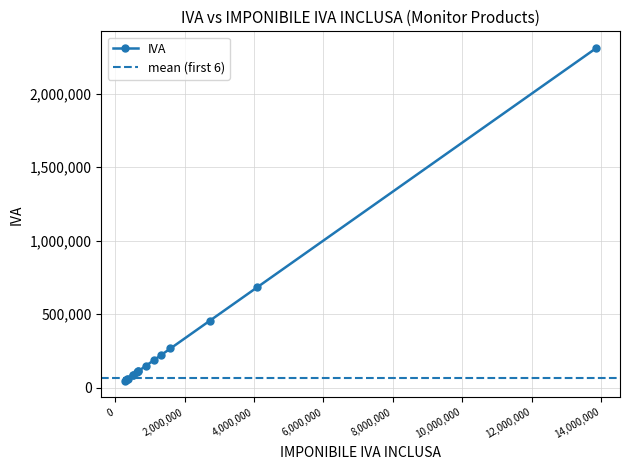

What is the minimum value shown in the chart?

46833.3